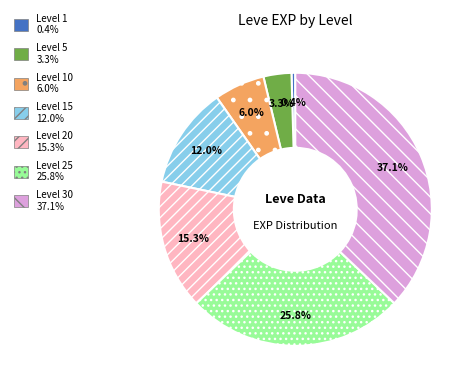

Count the number of slices in the pie.

7